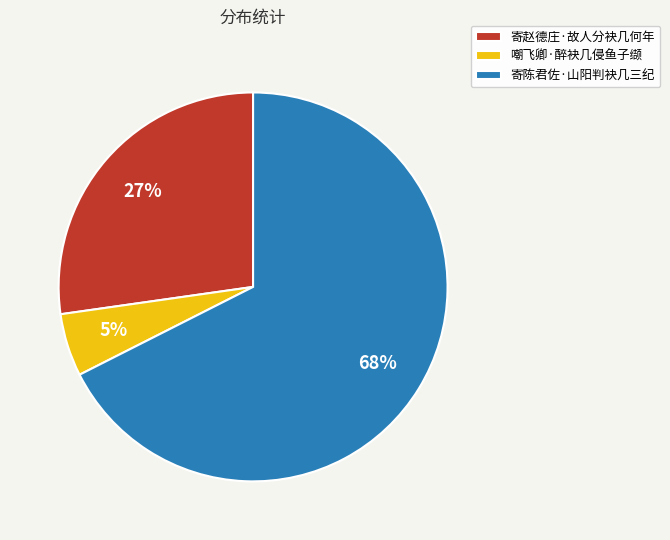

Which slice is the largest?

寄陈君佐·山阳判袂几三纪